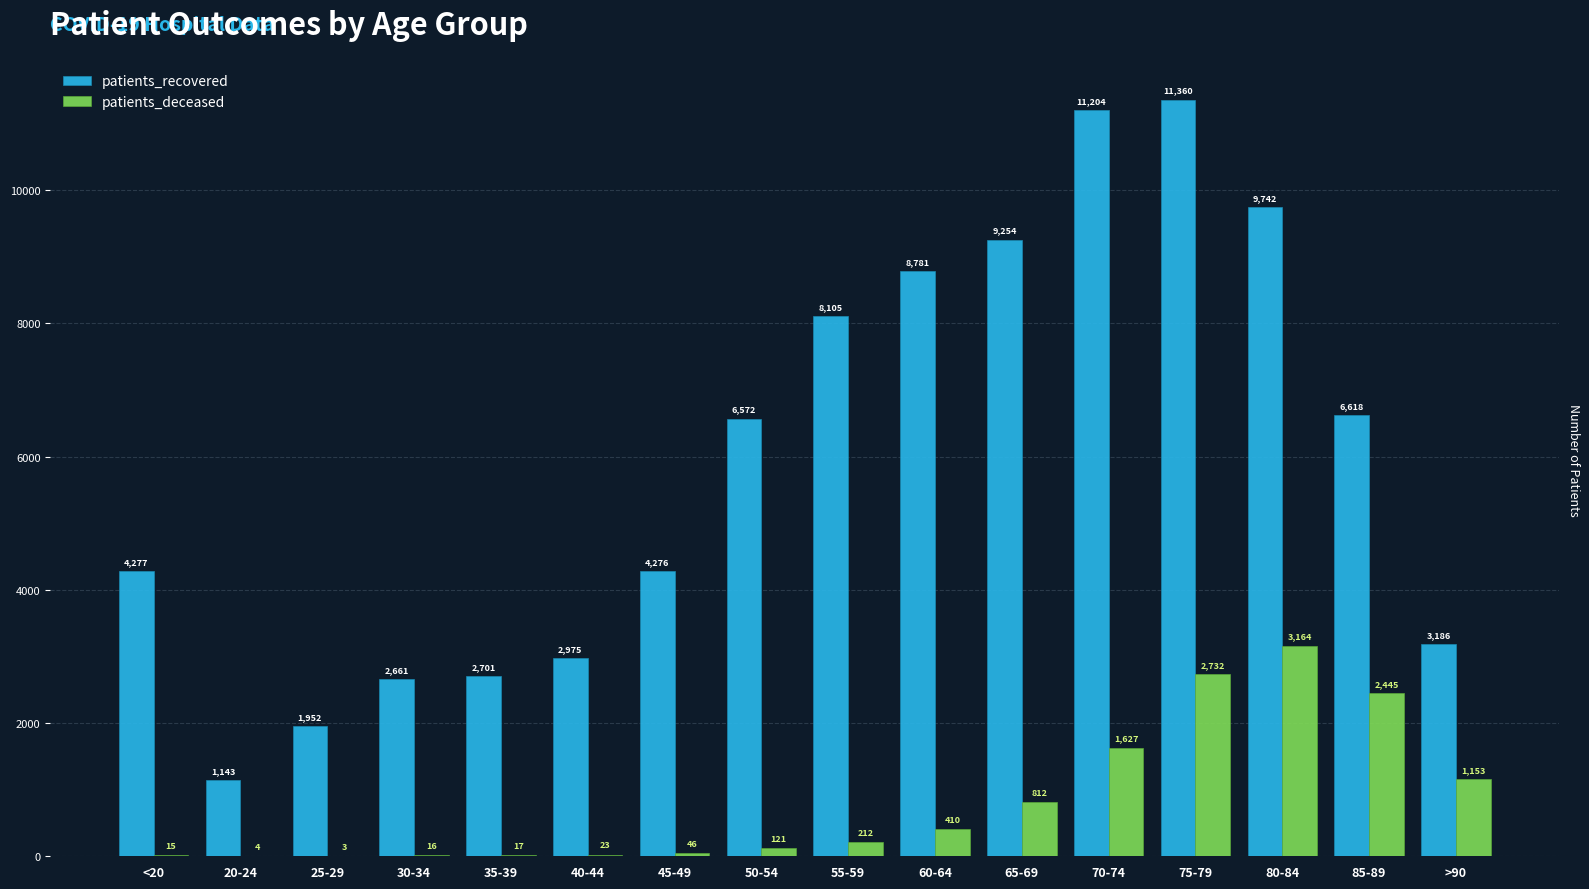

Between 45-49 and 75-79, which series saw the biggest shift?

patients_recovered